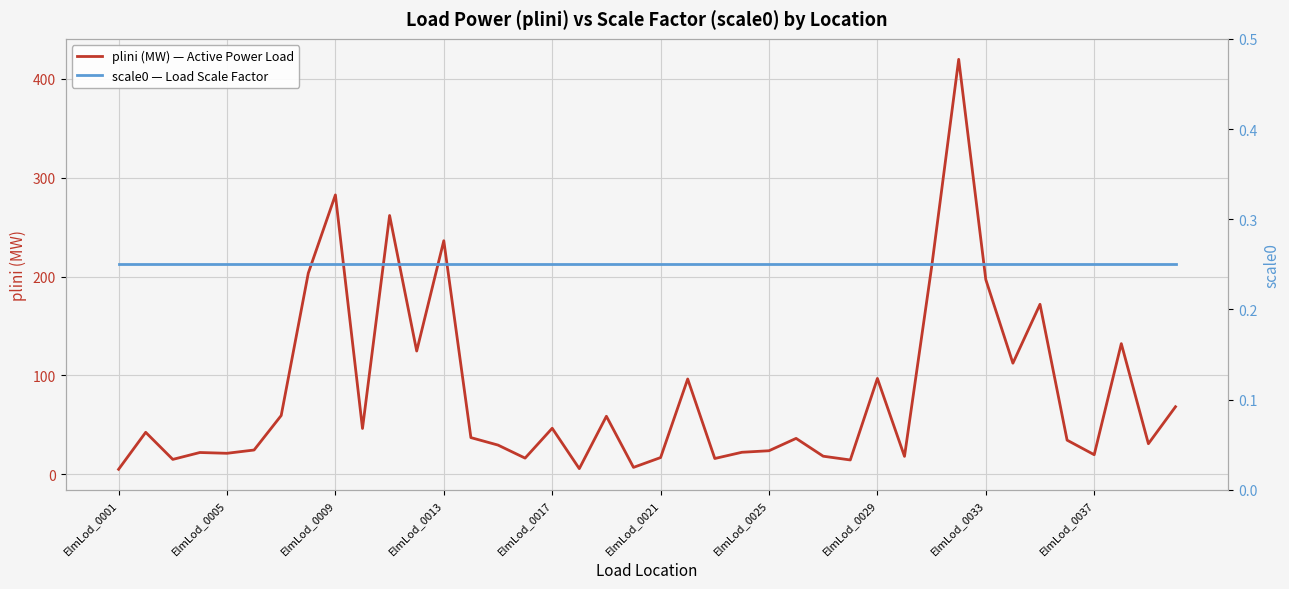

What is the spread (max minus min) of values at 37?

131.9